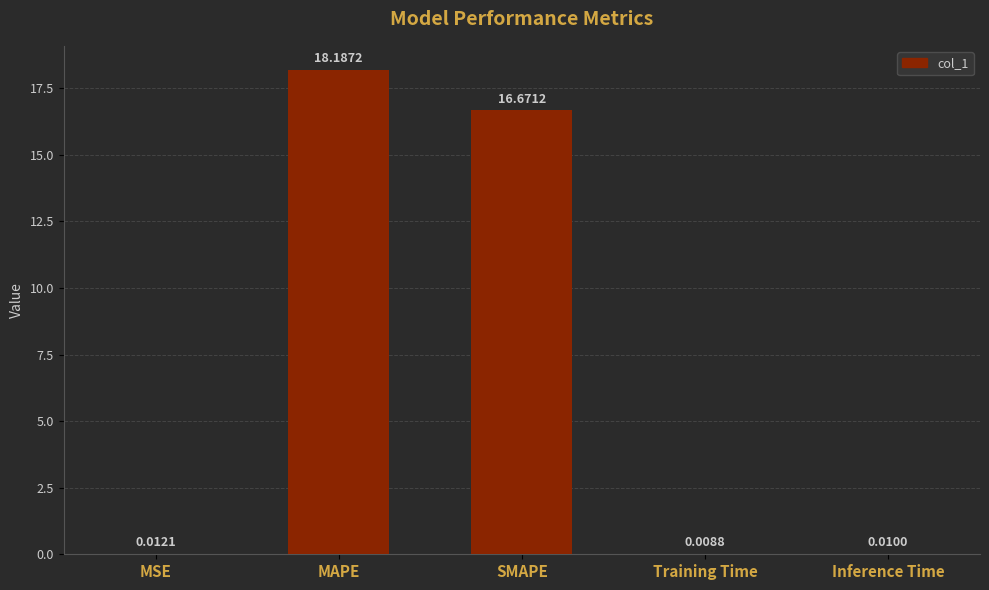

What is the sum of all values?

34.9